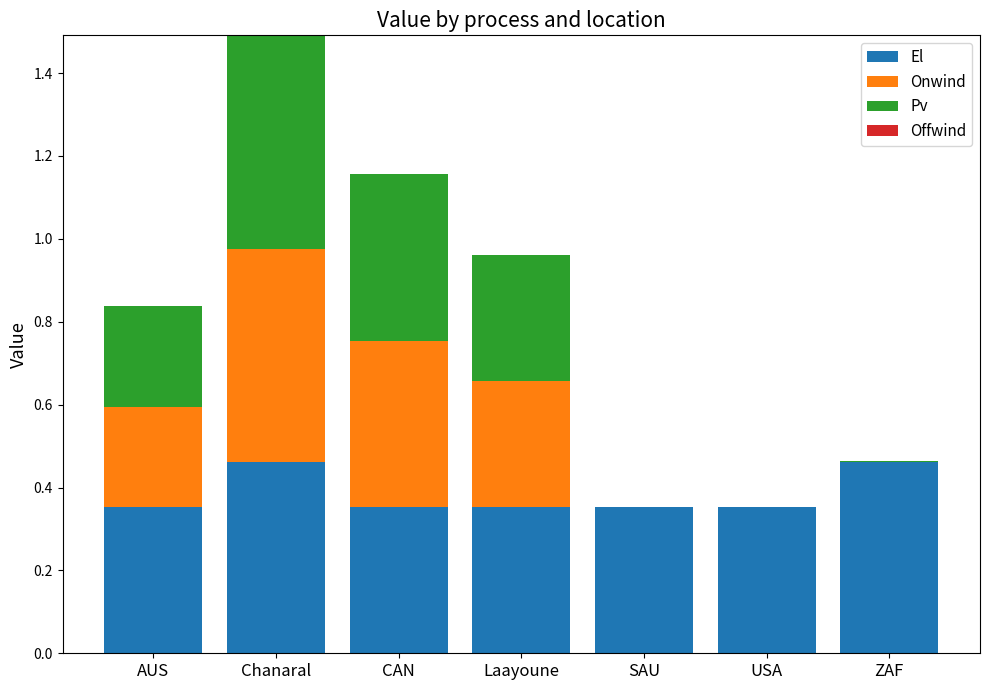

At which category is the sum across all series the highest?

Chanaral